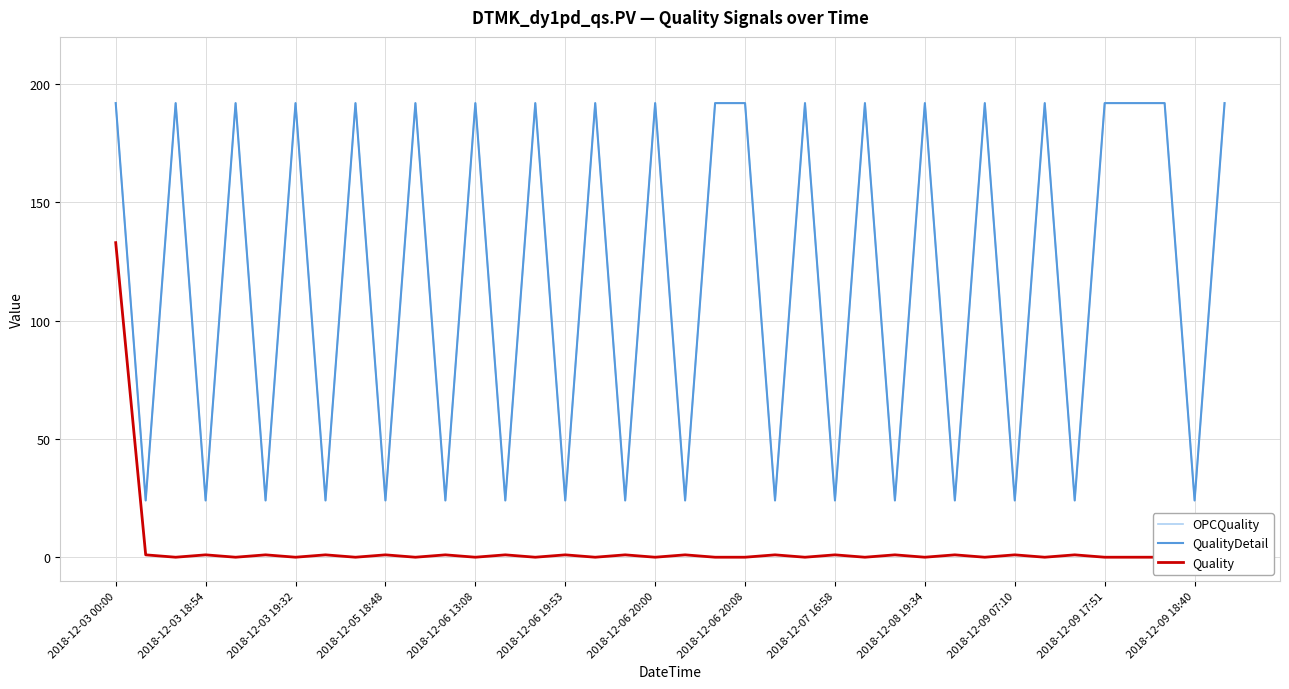

True or false: QualityDetail and OPCQuality intersect in this chart.

False